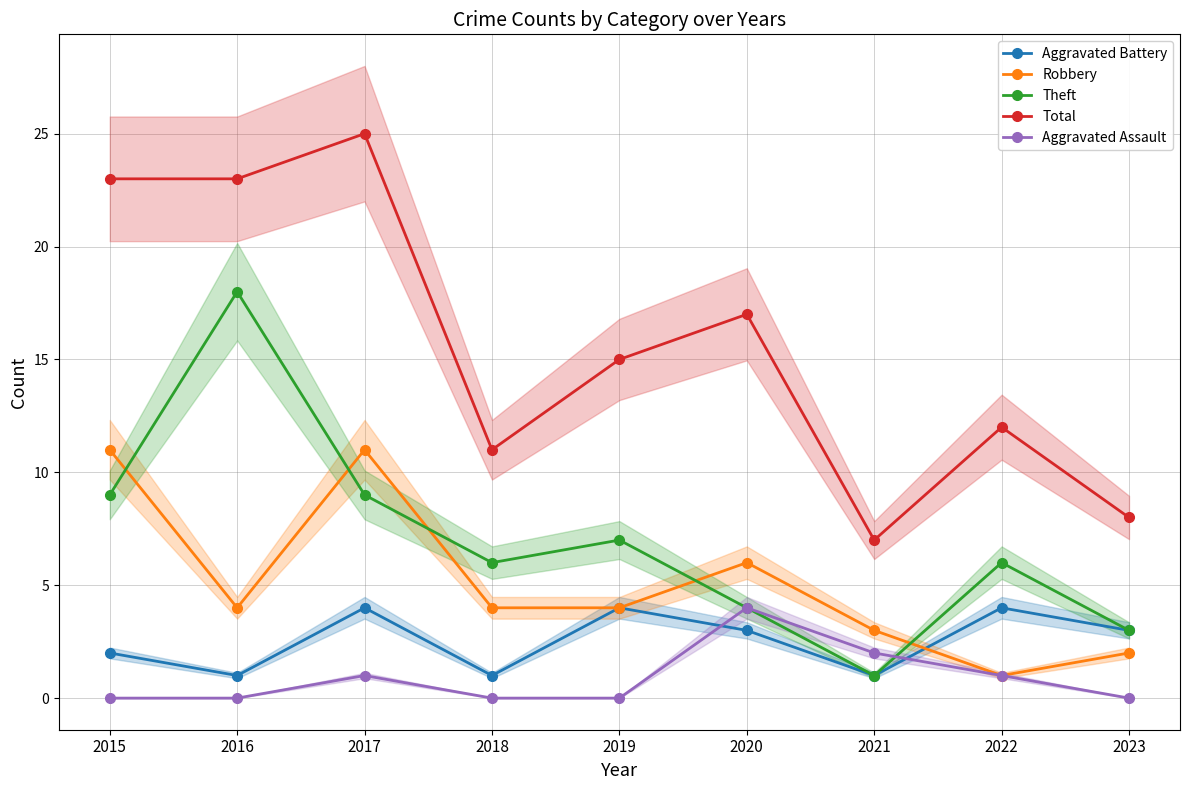

True or false: Aggravated Battery and Robbery intersect in this chart.

True